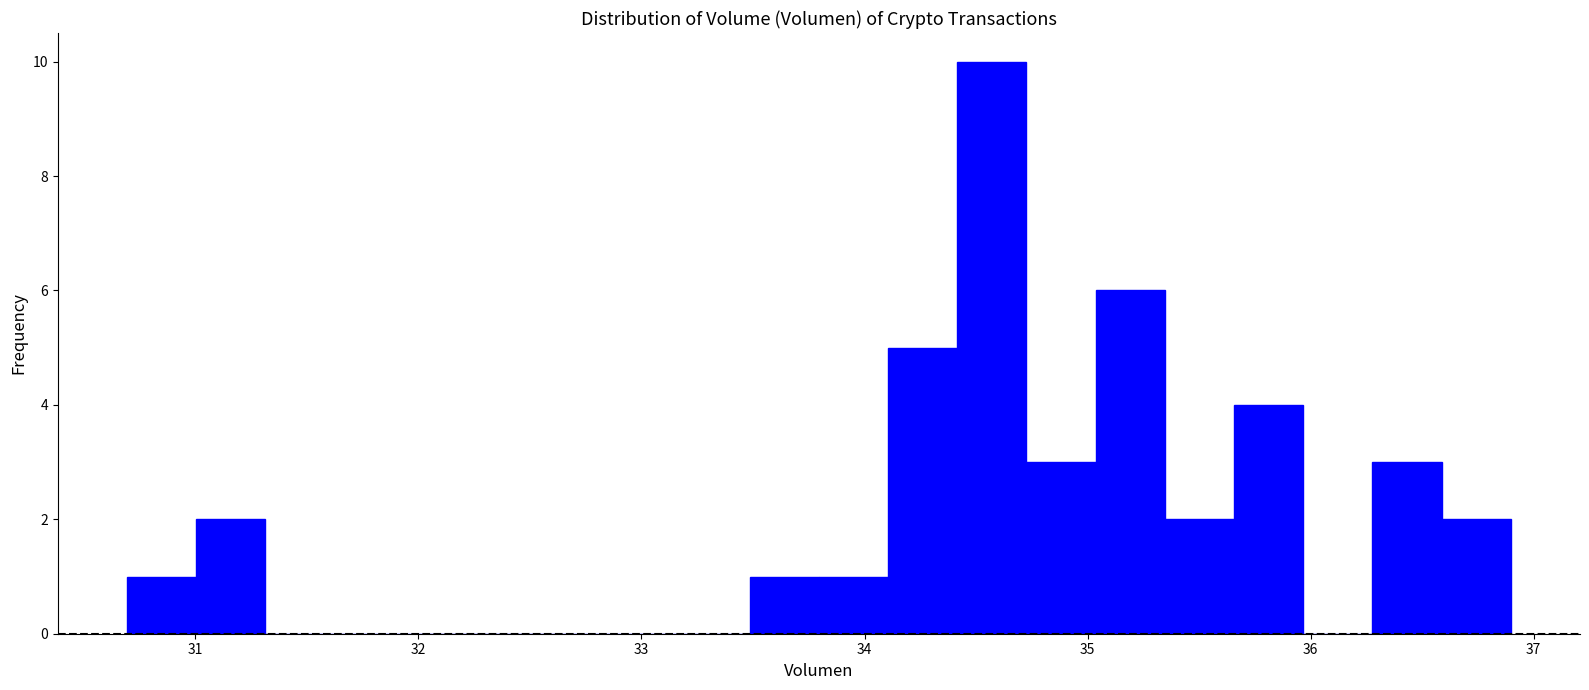

Read against the x-axis, roughly where is the centre of the tallest bar?

34.6